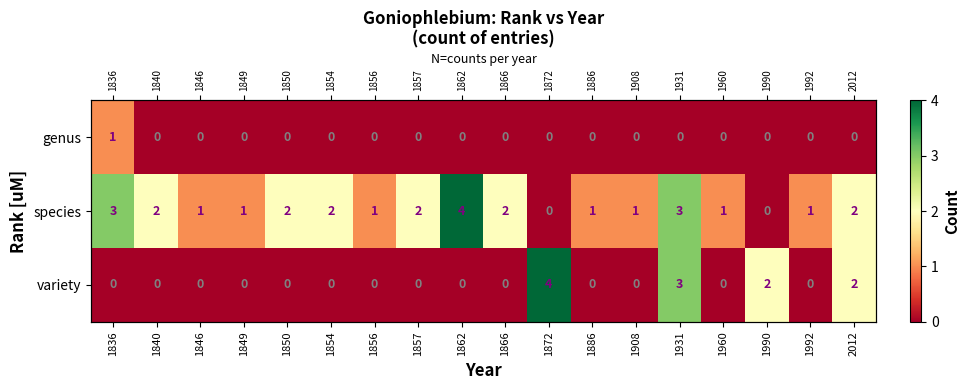

Is the value of variety at 2012 greater than the value of species at 1886?

Yes